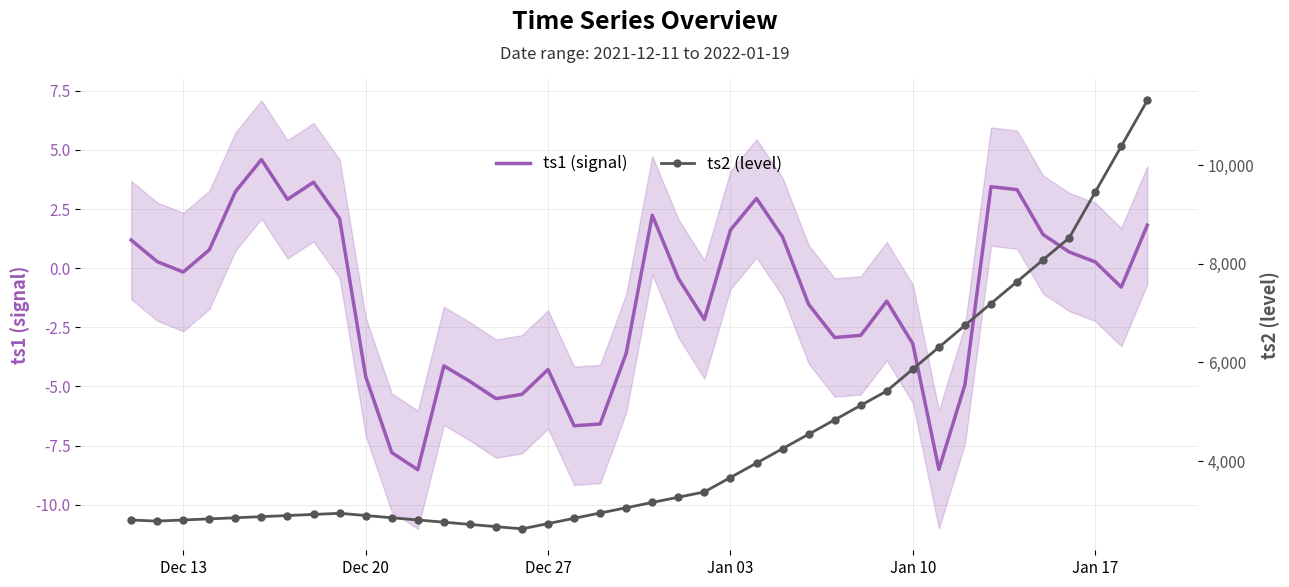

How many values in the ts2 (level) series are below 3161?

20